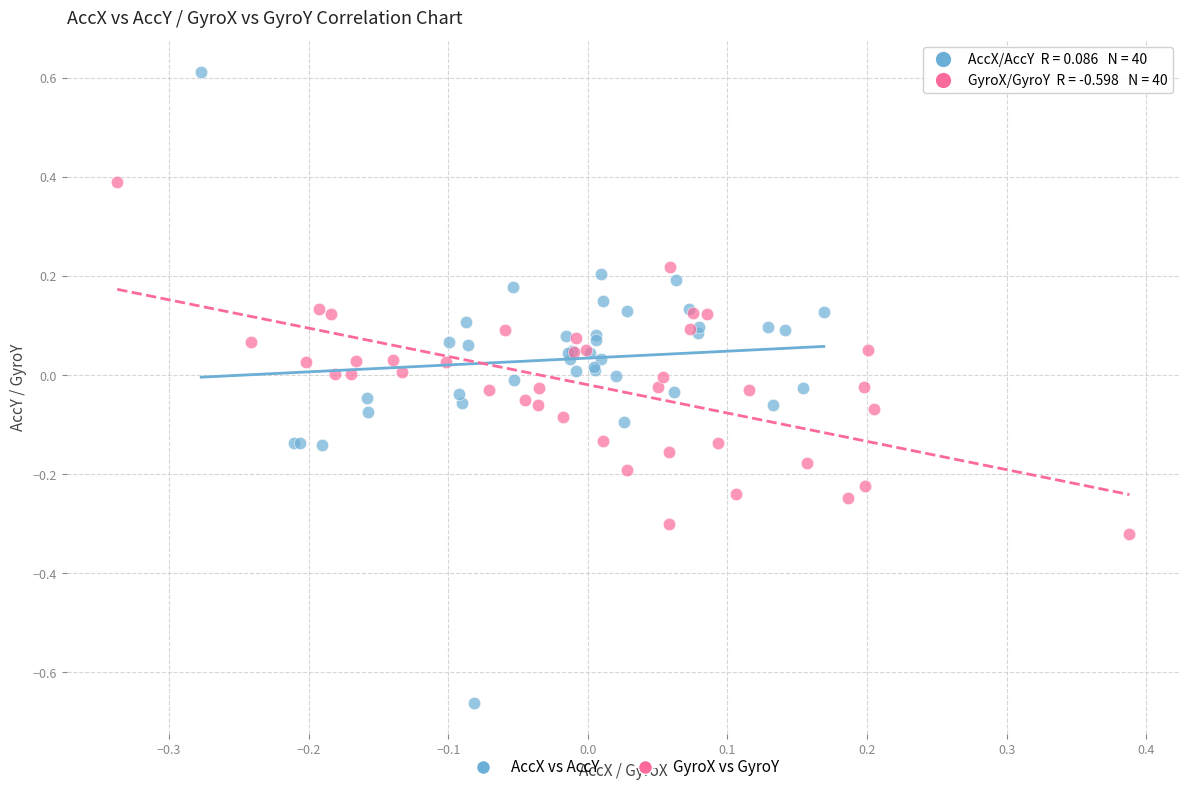

Which series has the widest spread of Y values?

AccX vs AccY